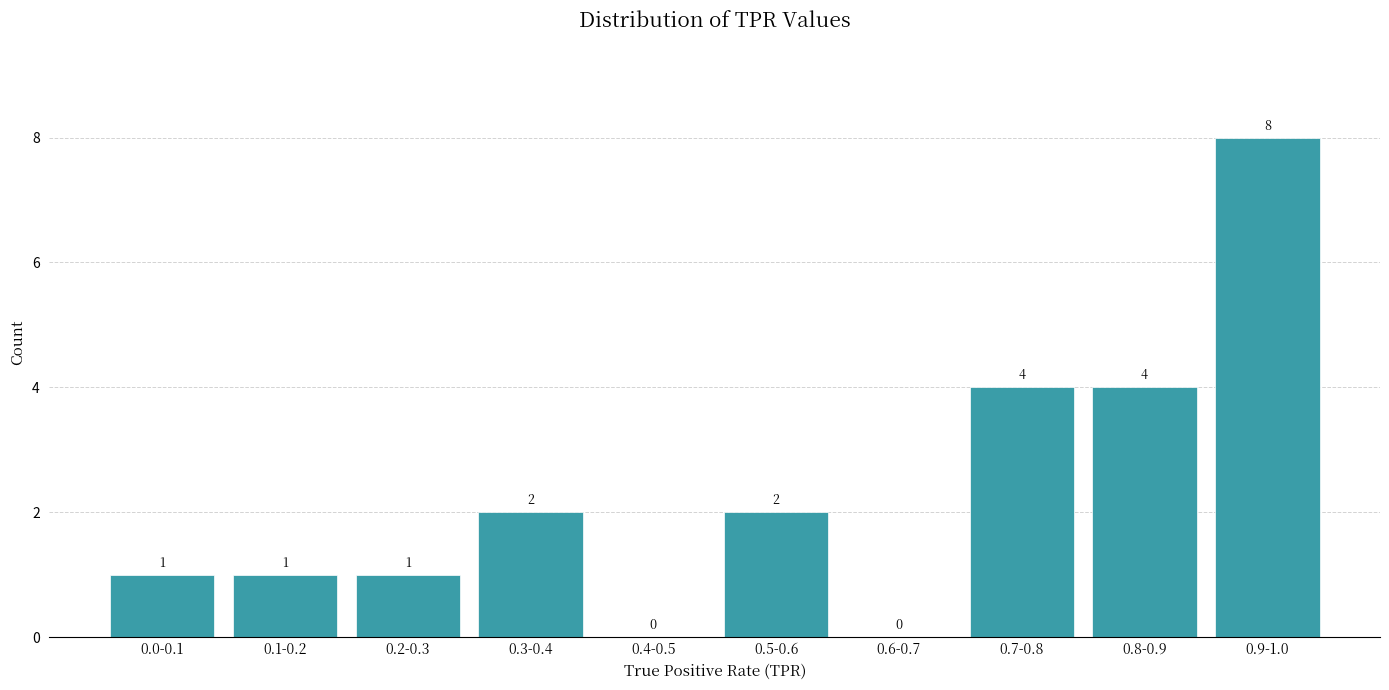

Reading left to right, extract all data points from this chart.

0.0-0.1=1	0.1-0.2=1	0.2-0.3=1	0.3-0.4=2	0.4-0.5=0	0.5-0.6=2	0.6-0.7=0	0.7-0.8=4	0.8-0.9=4	0.9-1.0=8